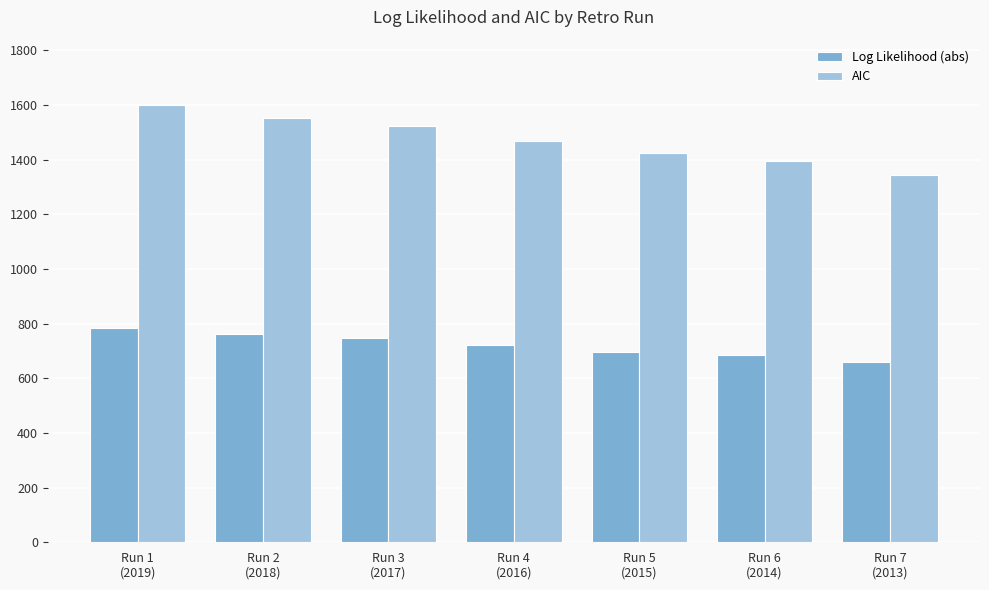

What is the sum of all AIC values?

10307.0